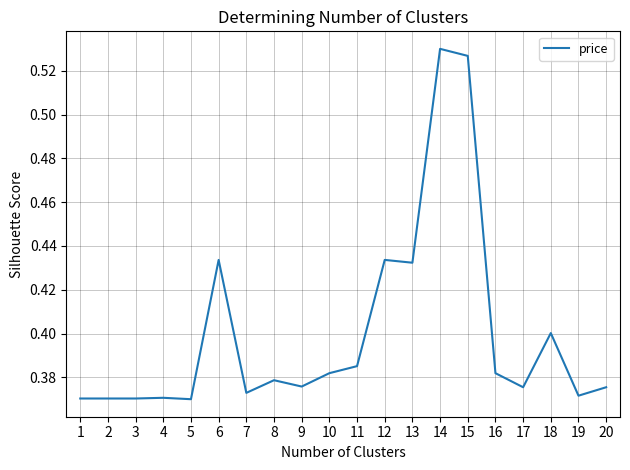

Is it true that the value at 6 is 0.4?

True